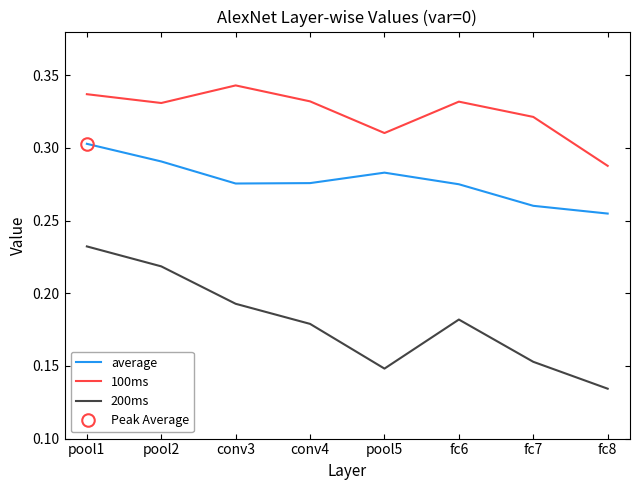

The value of 200ms at conv3 is 0.2. True or false?

True